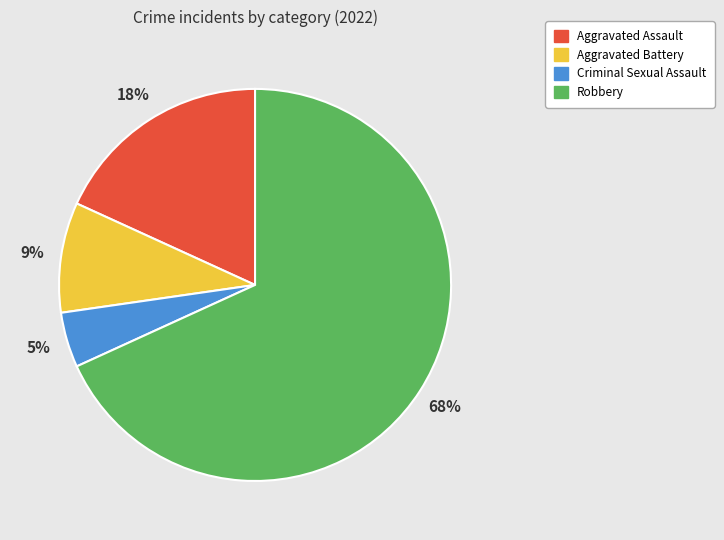

True or false: Aggravated Assault accounts for 18% of the total.

True